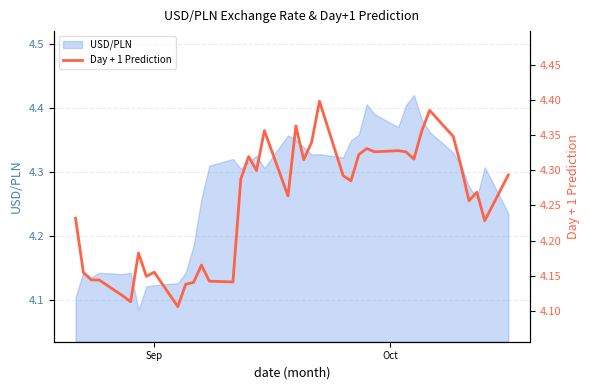

The chart shows a value of 7.2 at Oct. True or false?

False